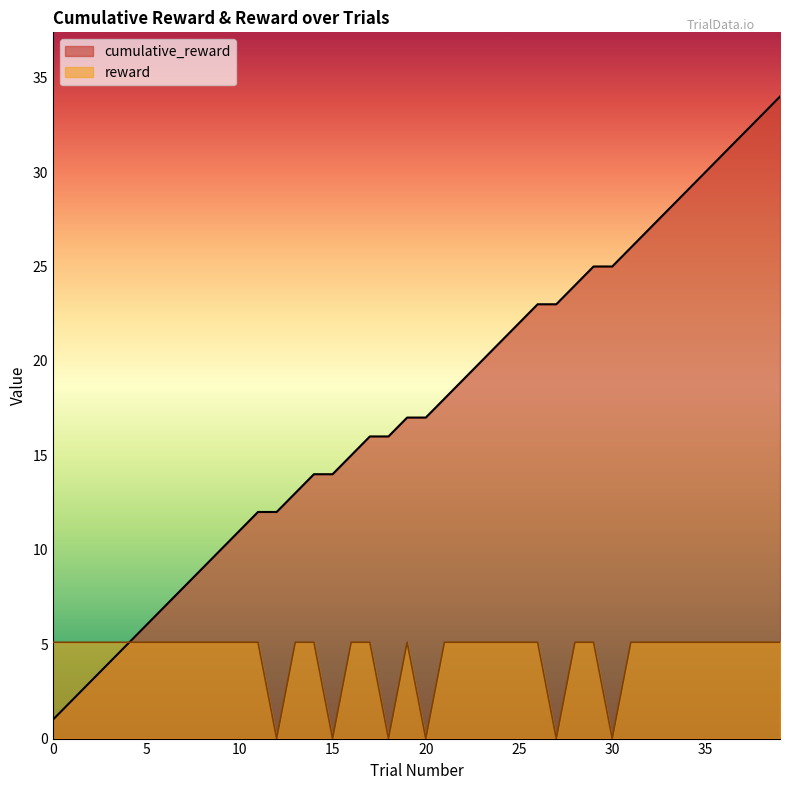

Which category has the lowest value in the reward series?

12